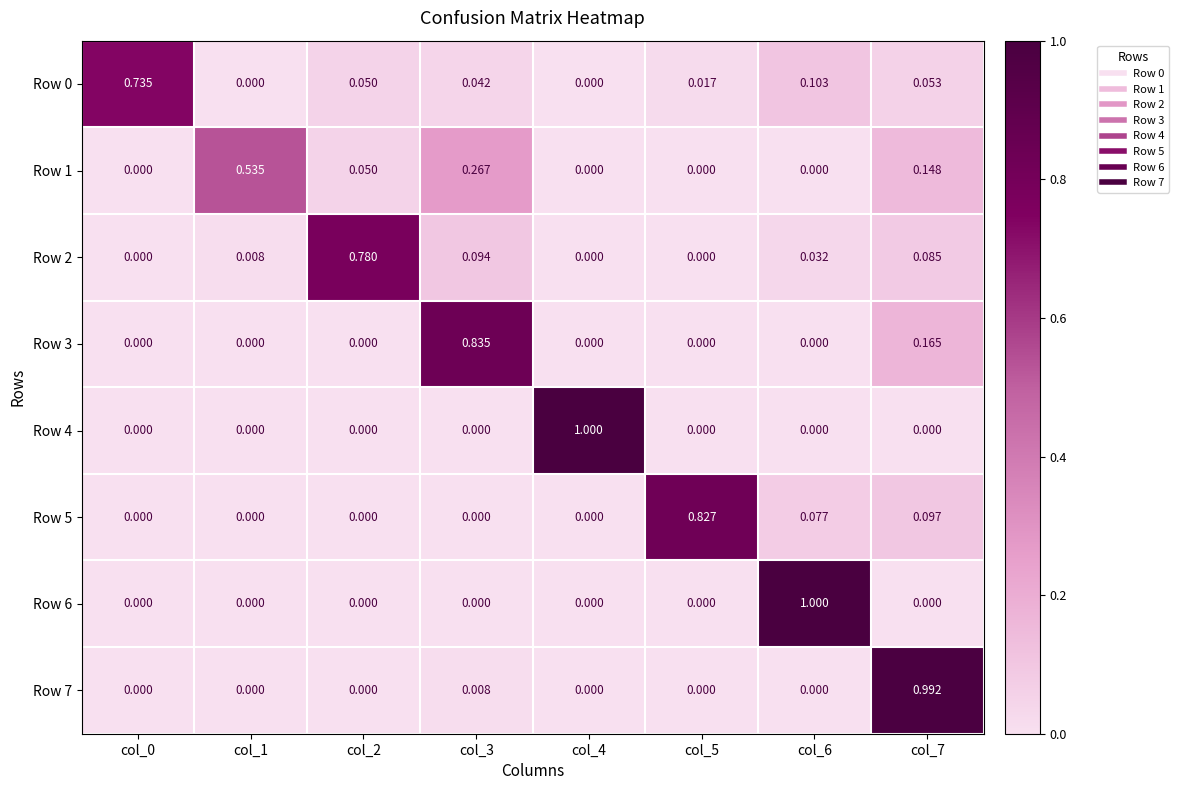

Is the value of Row 6 at col_1 greater than the value of Row 7 at col_3?

No